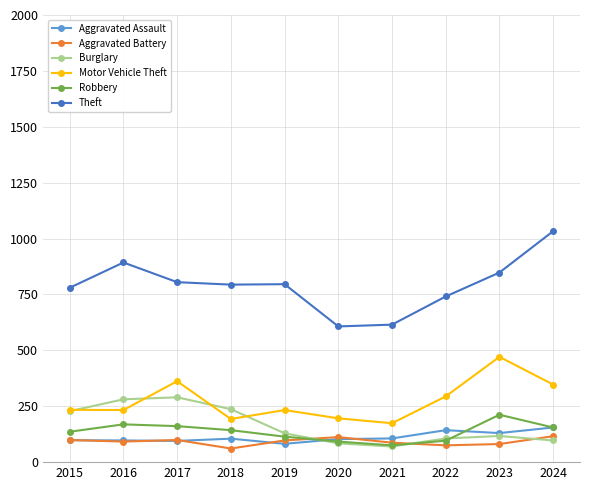

Which series has the widest spread of values?

Theft